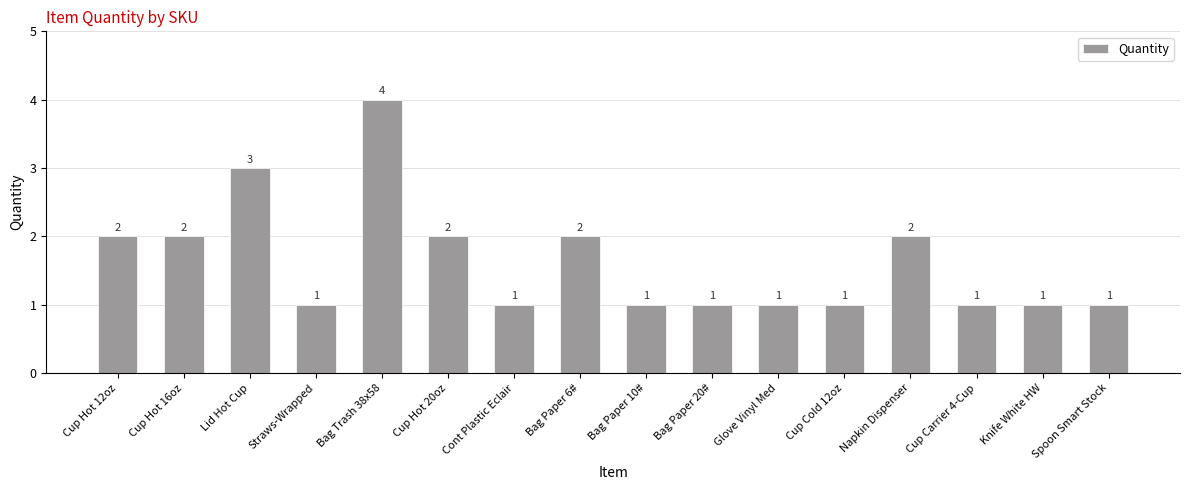

What is the value of the 4th bar from the left?

1